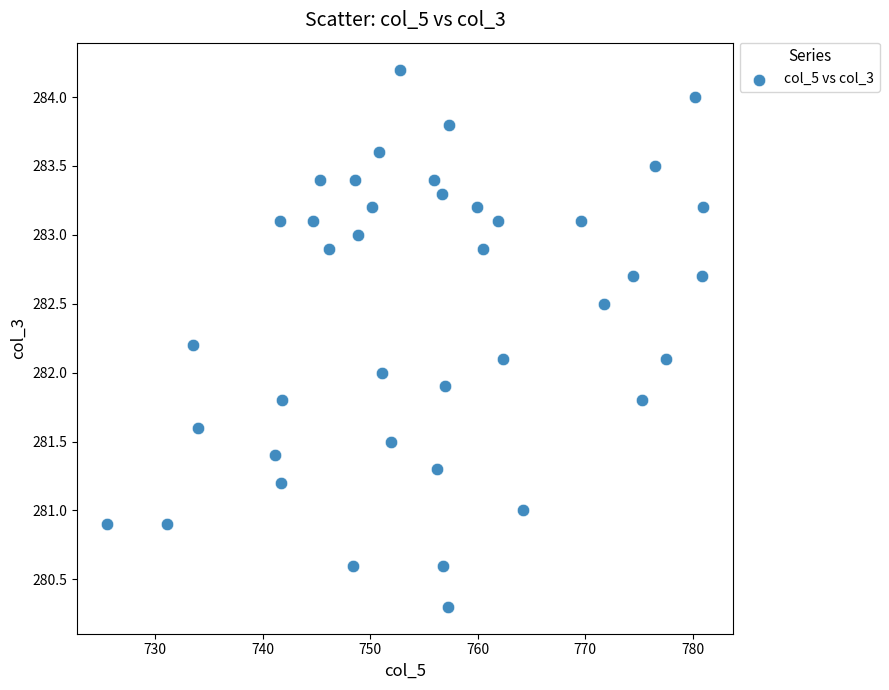

What is the range of Y values (max minus min)?

3.9